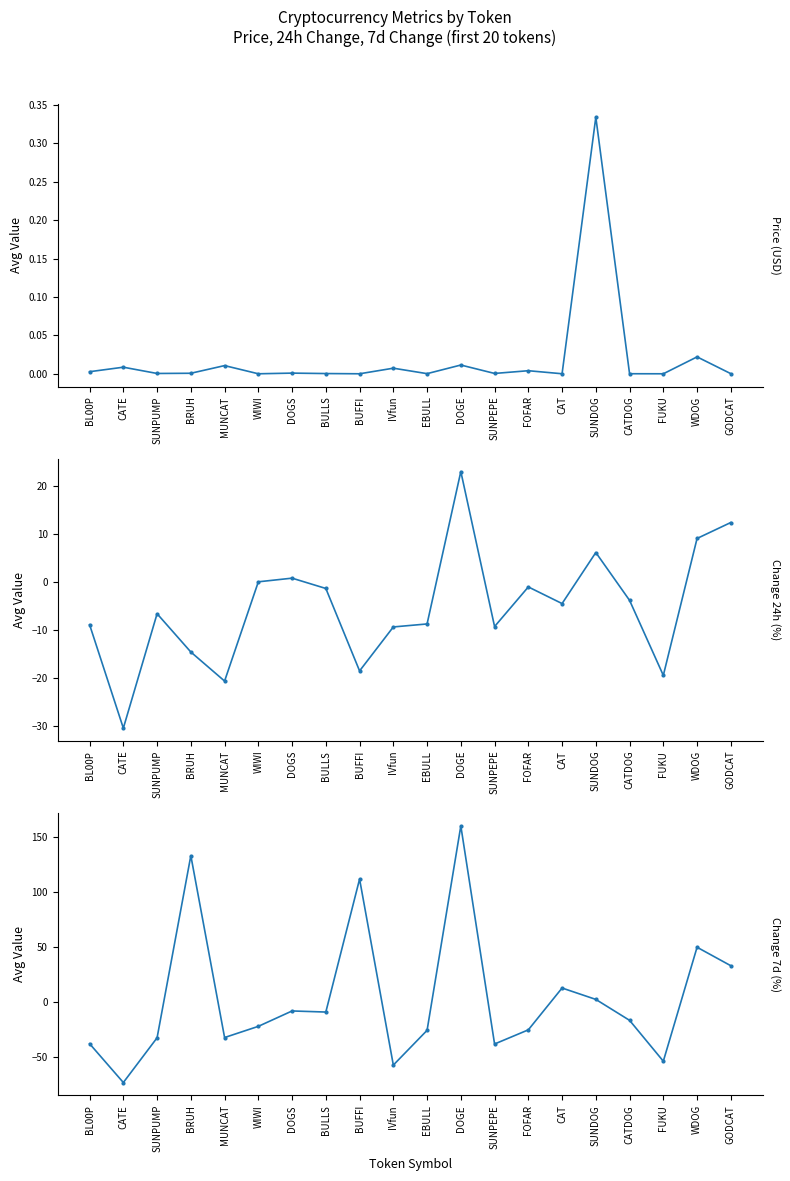

How many lines are shown in the chart?

3